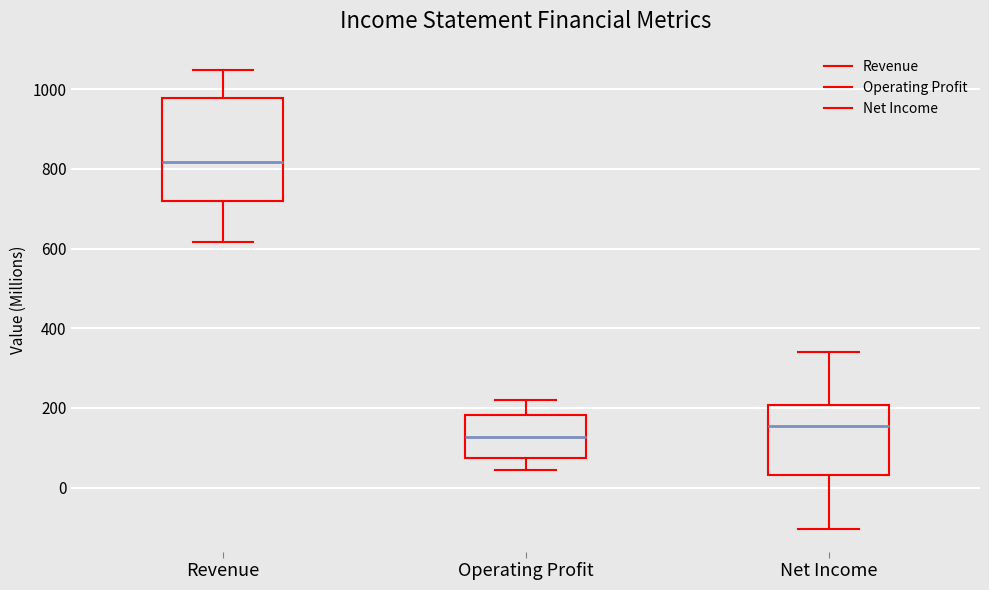

Which box has the lowest median line?

Operating Profit